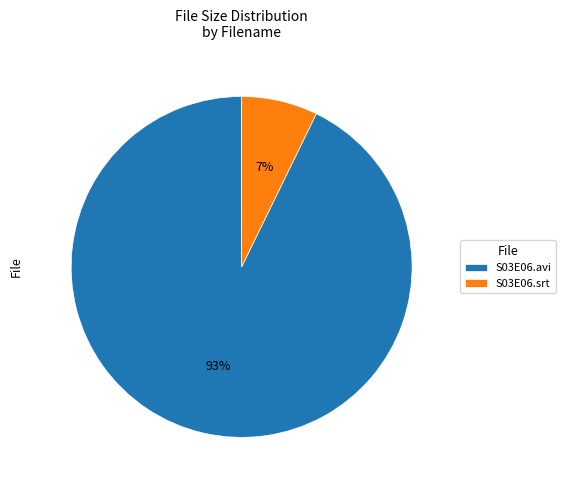

Rank the categories by value from highest to lowest.

S03E06.avi, S03E06.srt